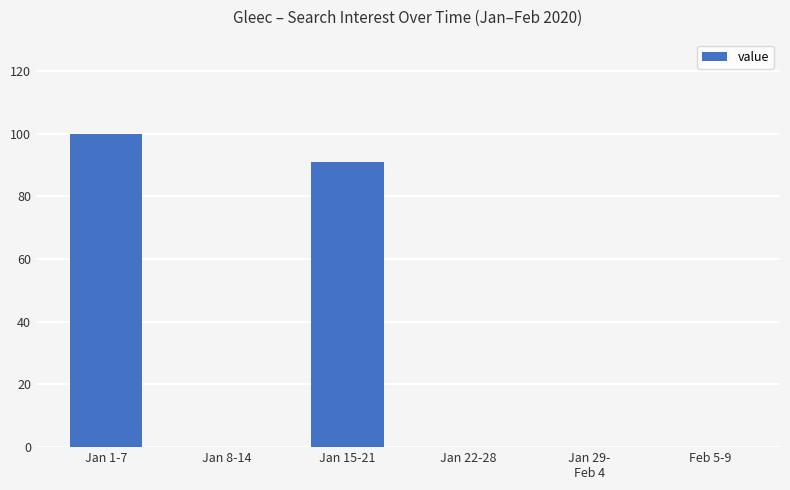

At which label is the value closest to 50?

Jan 15-21